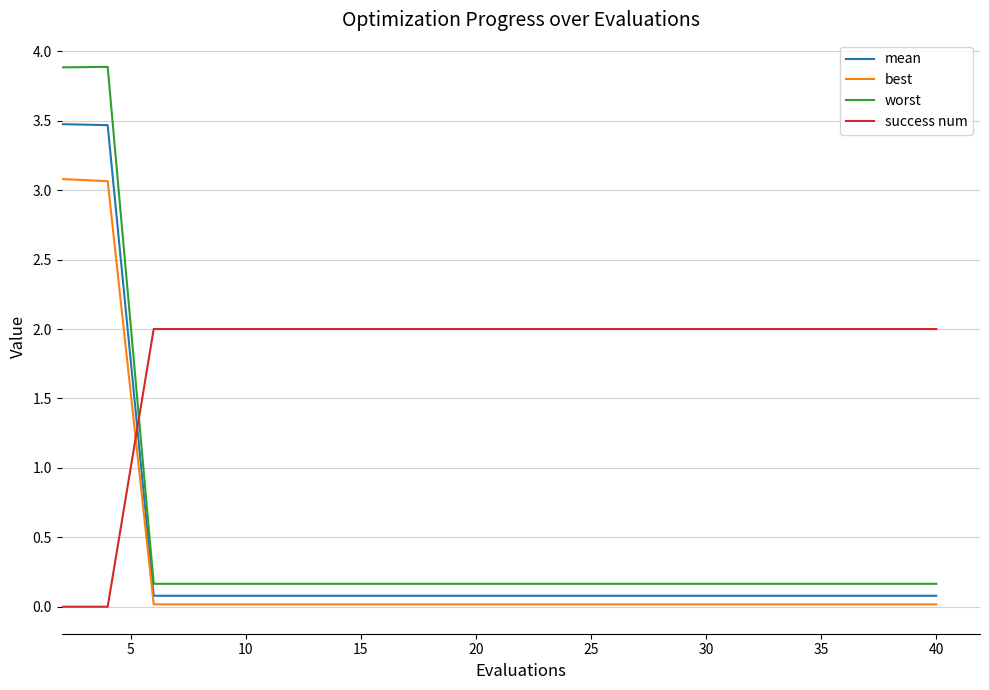

What are all the series names shown in the legend?

mean, best, worst, success num